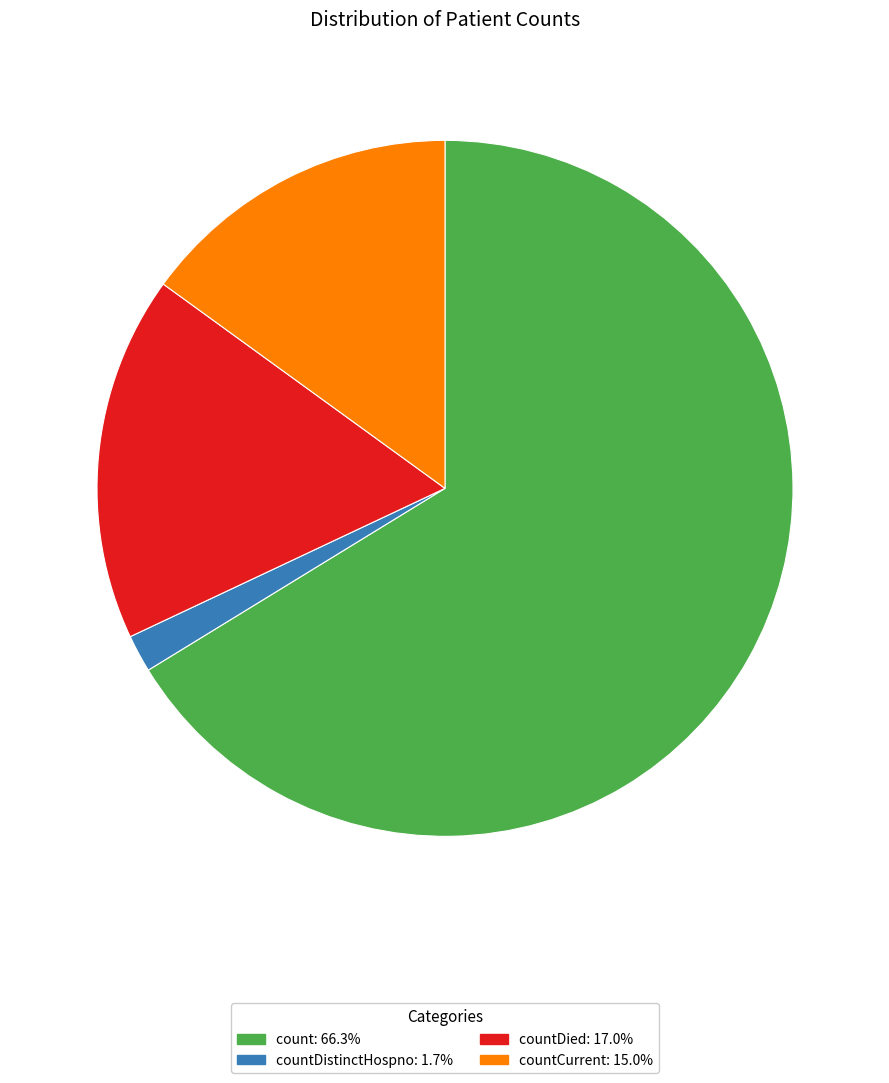

Approximately how many times larger is the value at count: 66.3% compared to countDistinctHospno: 1.7%?

38.0